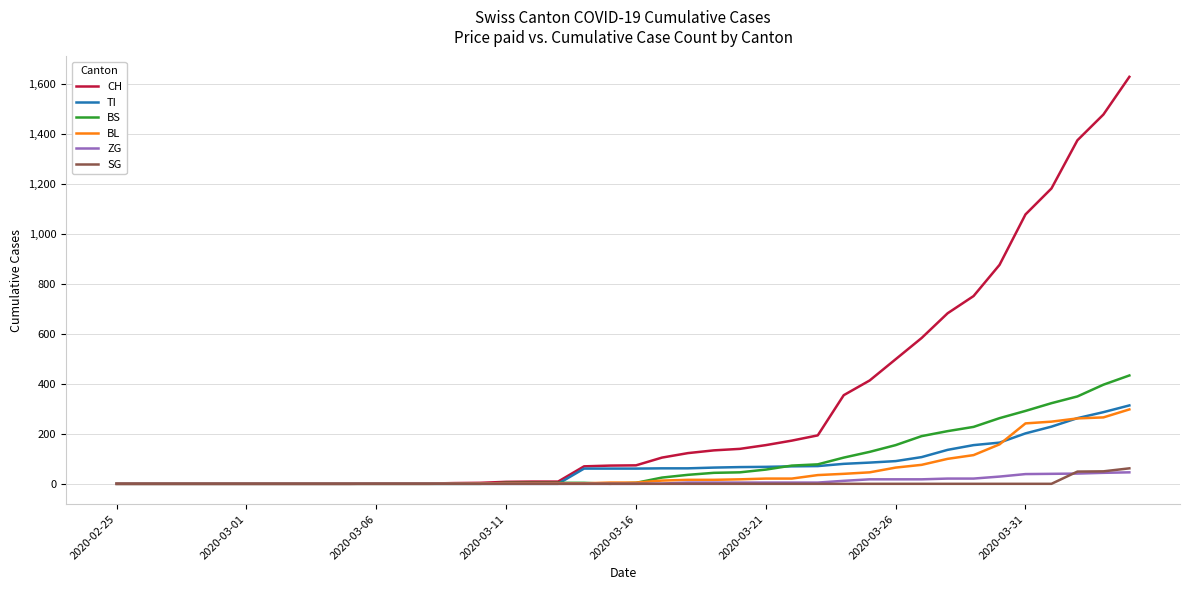

Which series has the widest spread of values?

CH